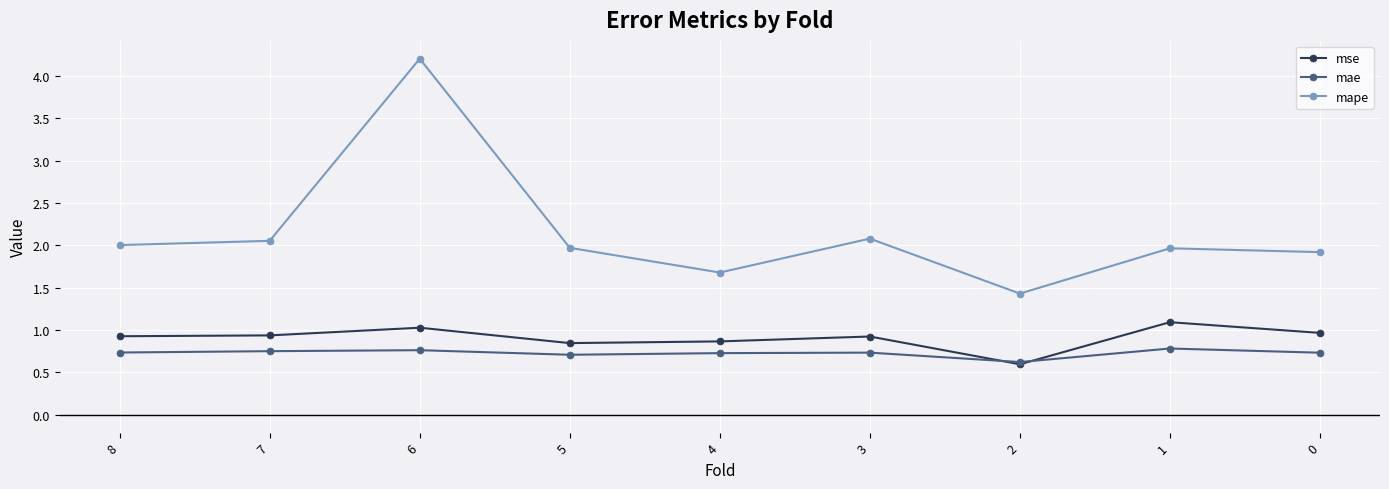

Which series has the largest range (max minus min)?

mape